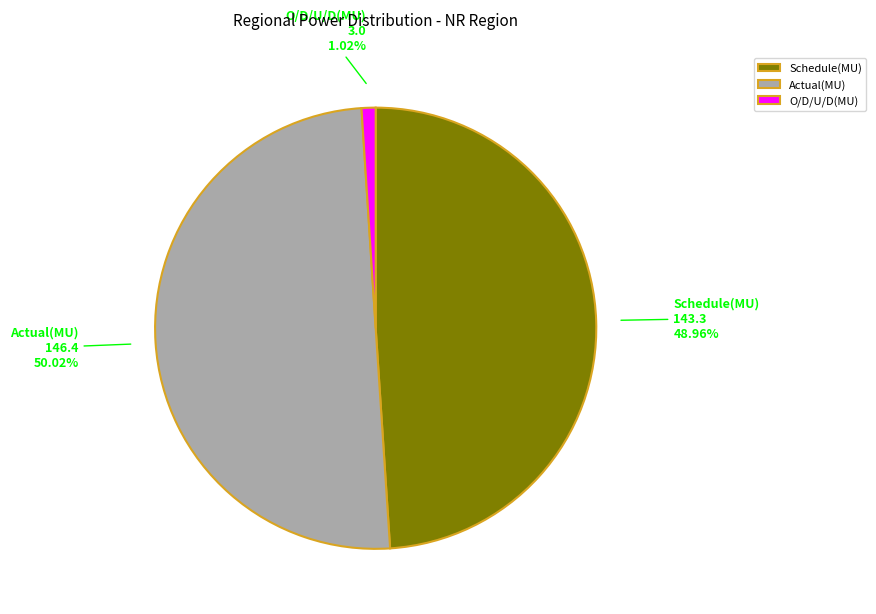

The Actual(MU) slice represents 50% of the pie. True or false?

True